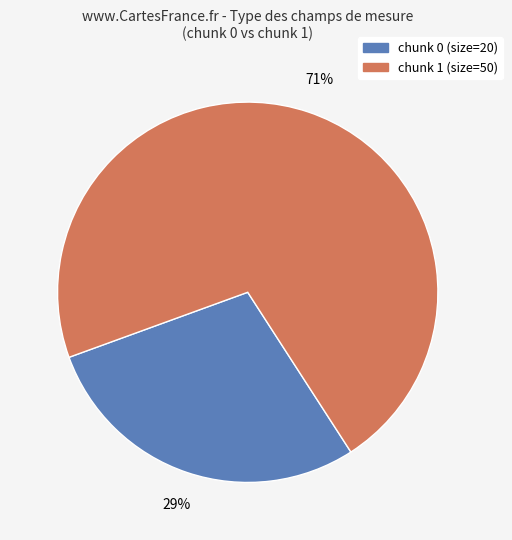

Is there any slice that represents more than half of the pie?

Yes